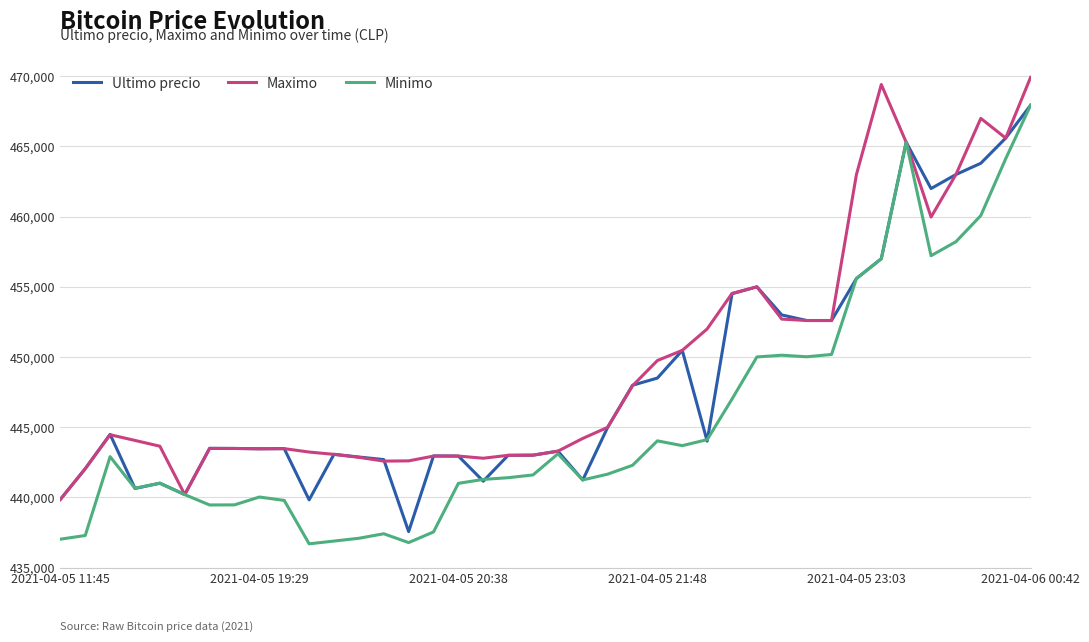

Which series has the largest range (max minus min)?

Minimo